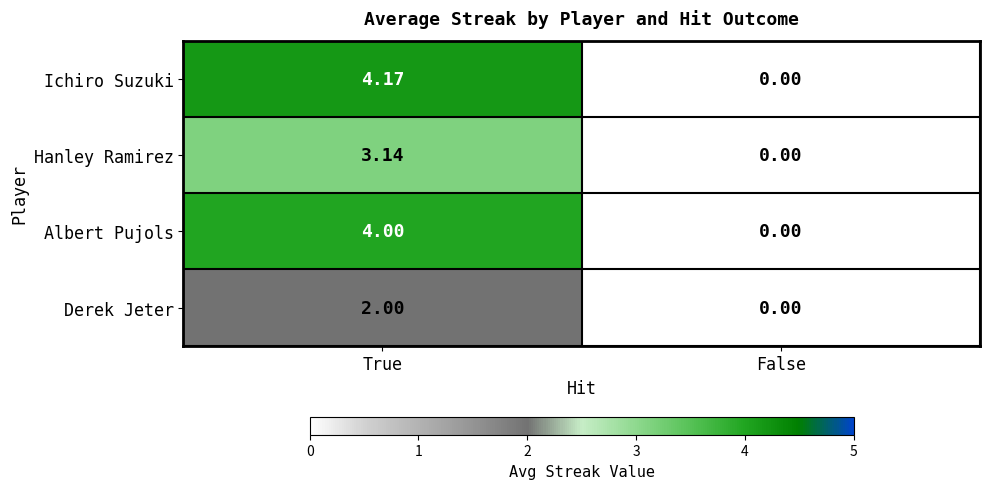

Is the value of Ichiro Suzuki at False greater than the value of Albert Pujols at True?

No